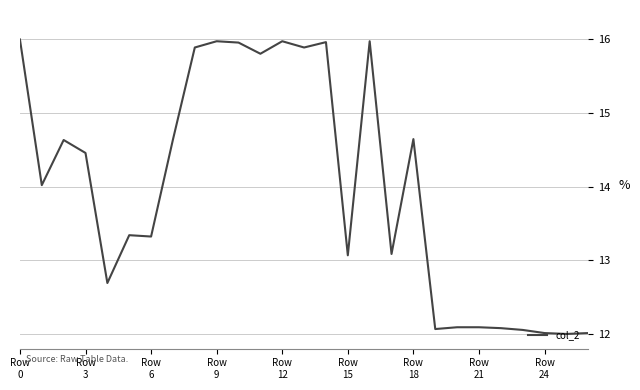

Count the number of data series in this chart.

1